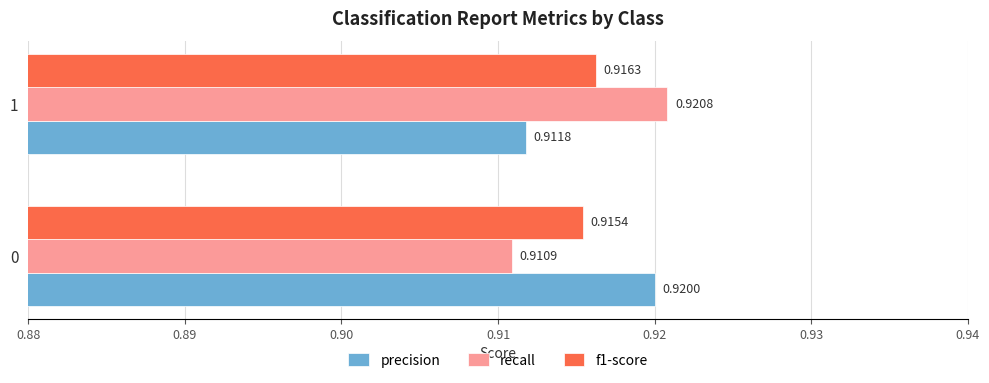

Rank the categories by f1-score value from lowest to highest.

0, 1